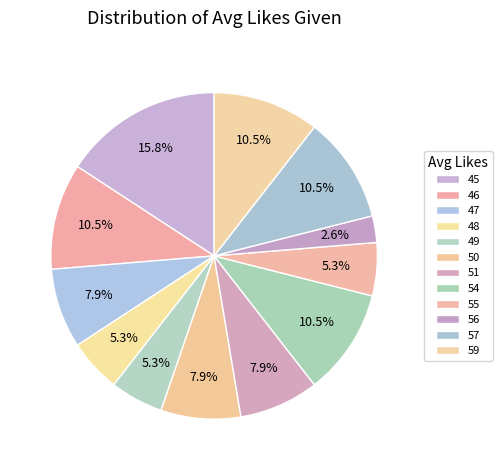

How many slices are in this pie chart?

12